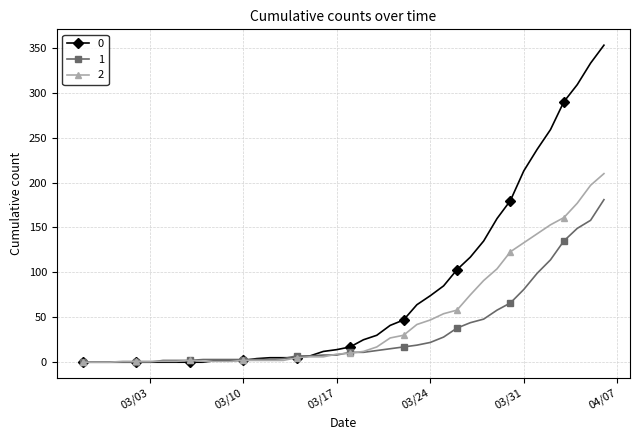

What is the maximum value shown in the chart?

353